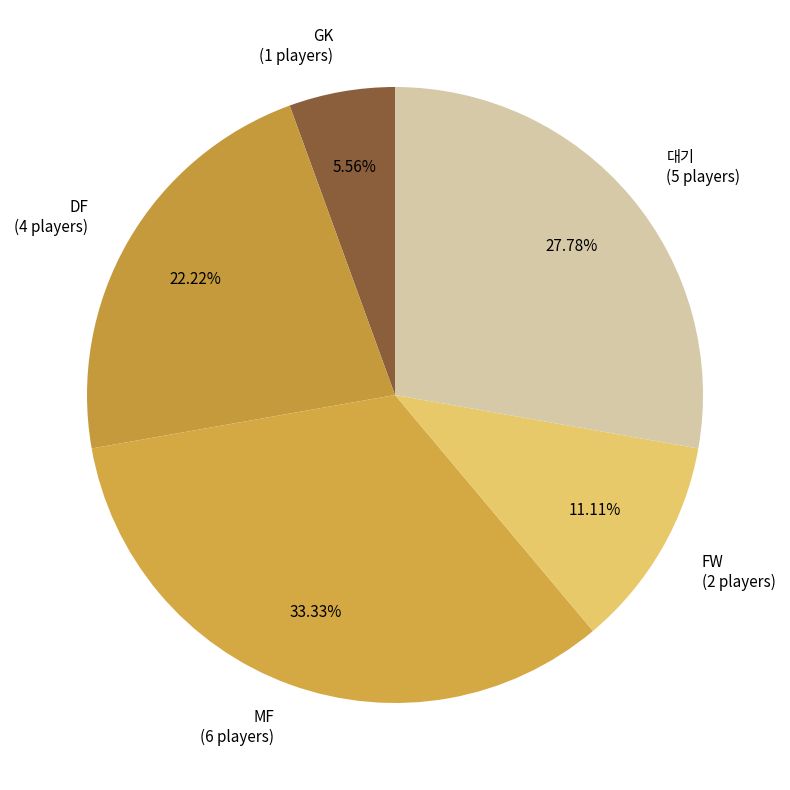

To the nearest percent, what is the average slice percentage?

20%